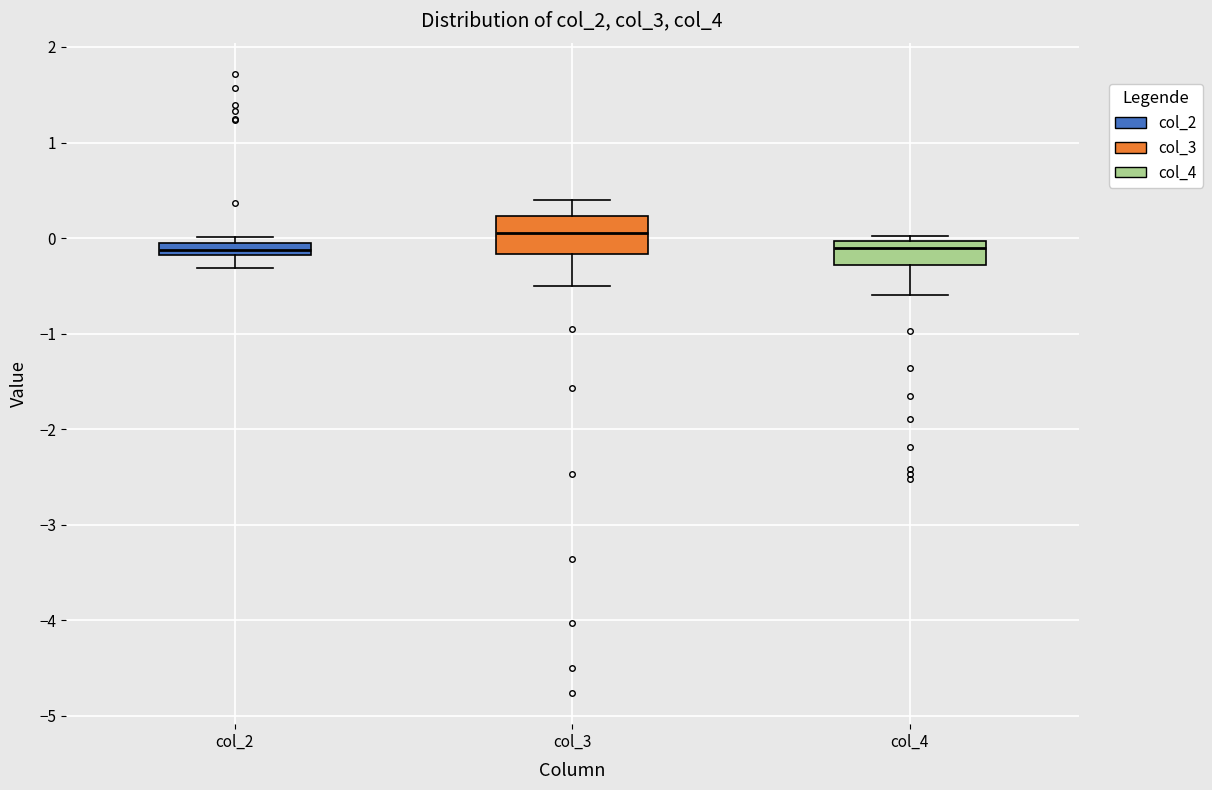

Comparing the boxes themselves (not the whiskers), which one is the tallest?

col_3